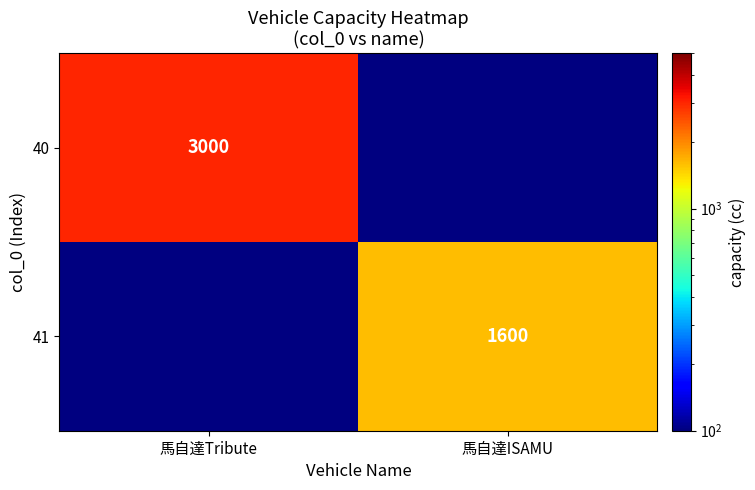

True or false: 41 has a value of 807 at 馬自達ISAMU.

False